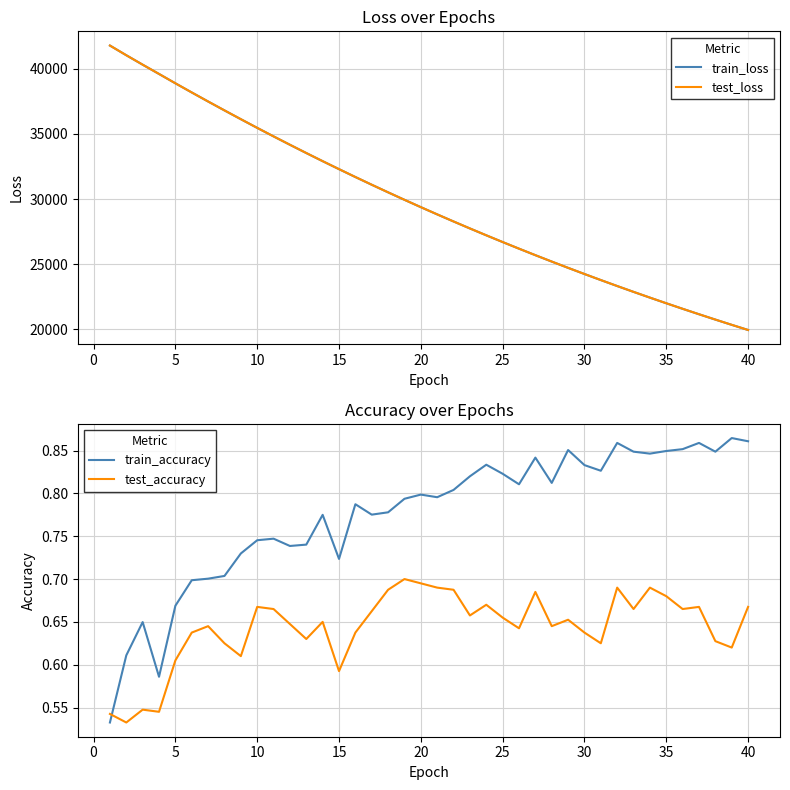

Does the chart display data point markers on the line(s)?

No